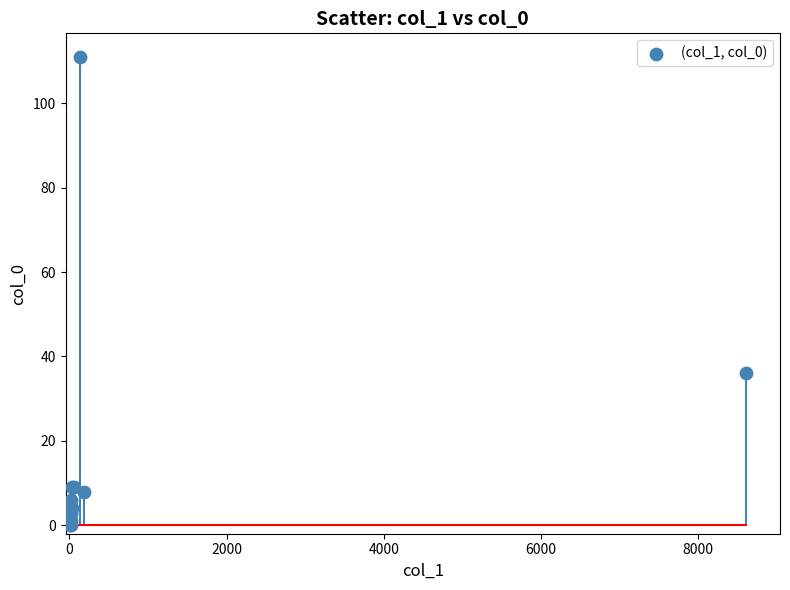

What Y value in the scatter plot is closest to 55?

36